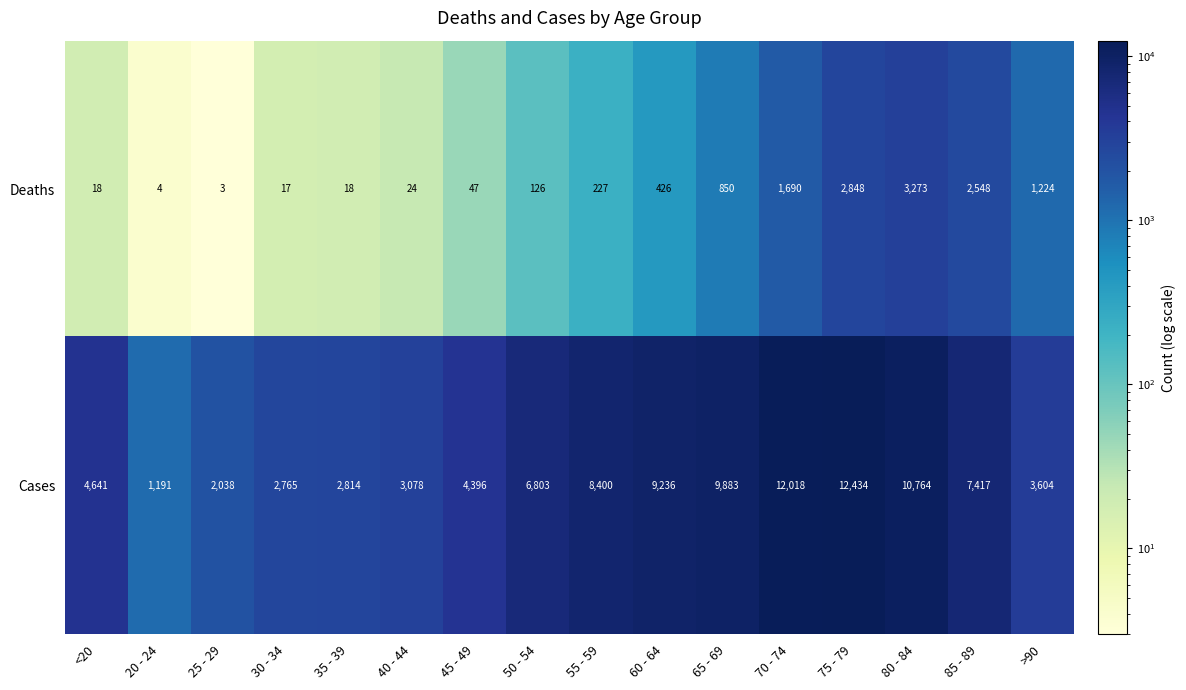

Rank the series by their average value, from highest to lowest.

Cases, Deaths